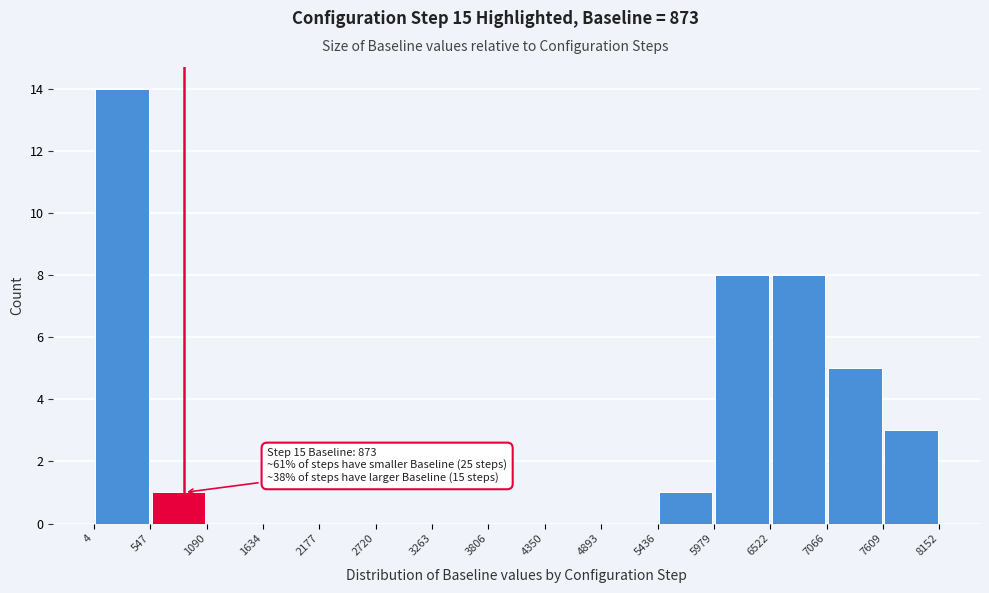

Over which range of the x-axis is the bar tallest?

4 to 547